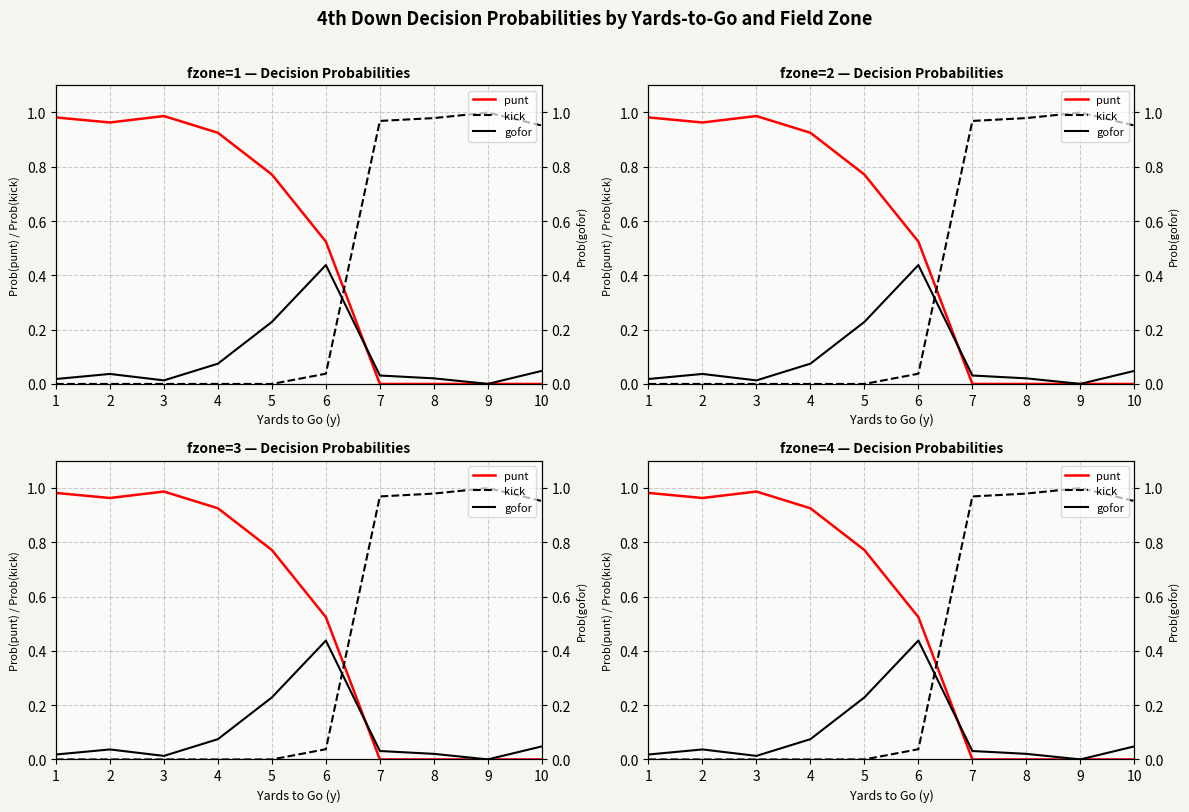

How many distinct data groups are displayed?

3